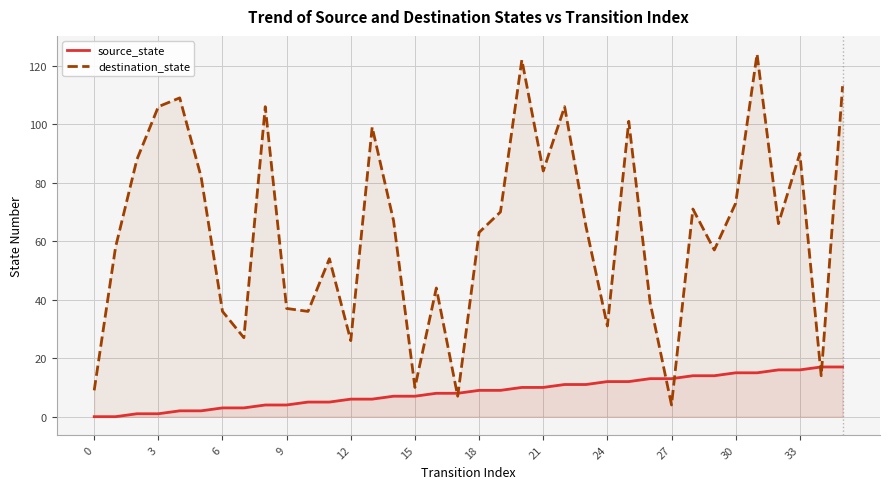

What is the difference between the highest and lowest values at 12?

20